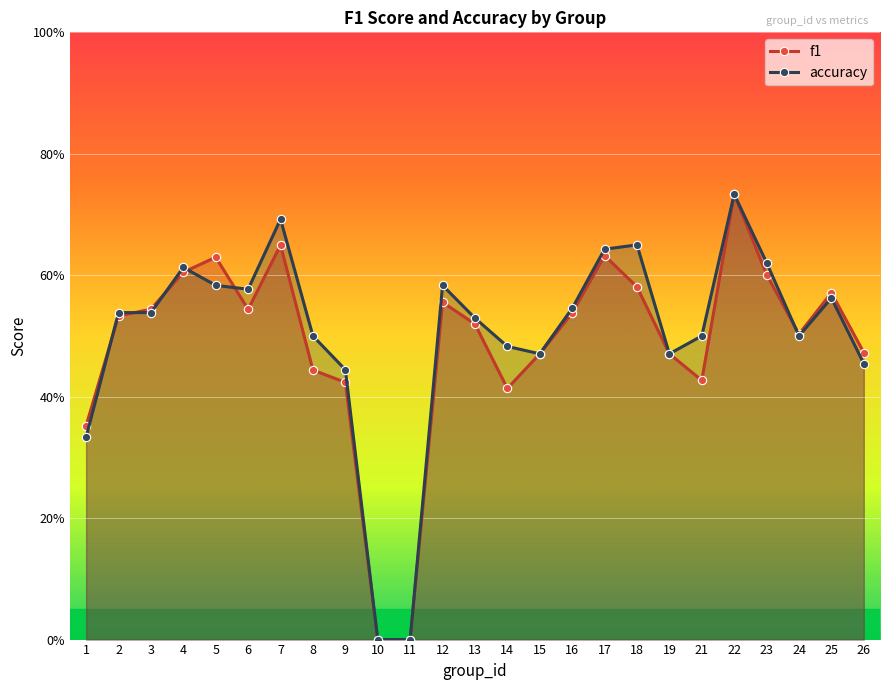

The f1 series shows 0.6 at 7. True or false?

True